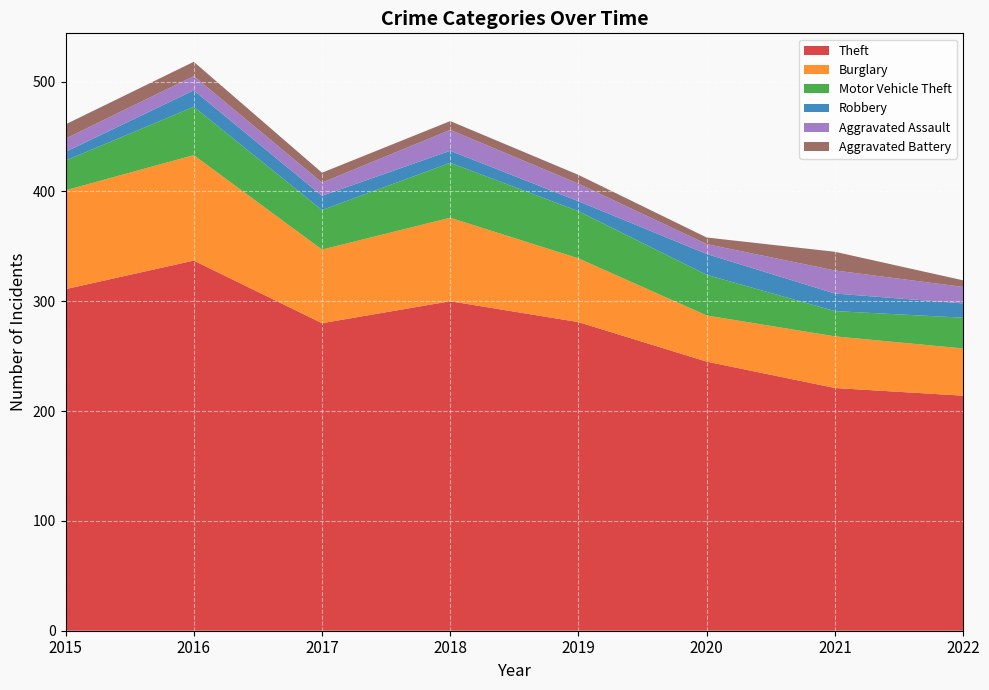

Reading left to right, list all the values displayed in this chart.

Theft: 2015=311	2016=337	2017=280	2018=300	2019=281	2020=245	2021=221	2022=214
Burglary: 2015=90	2016=96	2017=67	2018=76	2019=58	2020=42	2021=47	2022=43
Motor Vehicle Theft: 2015=27	2016=44	2017=36	2018=50	2019=43	2020=37	2021=23	2022=28
Robbery: 2015=8	2016=15	2017=13	2018=11	2019=9	2020=19	2021=16	2022=13
Aggravated Assault: 2015=12	2016=13	2017=12	2018=19	2019=16	2020=9	2021=21	2022=15
Aggravated Battery: 2015=13	2016=13	2017=9	2018=8	2019=8	2020=6	2021=17	2022=6